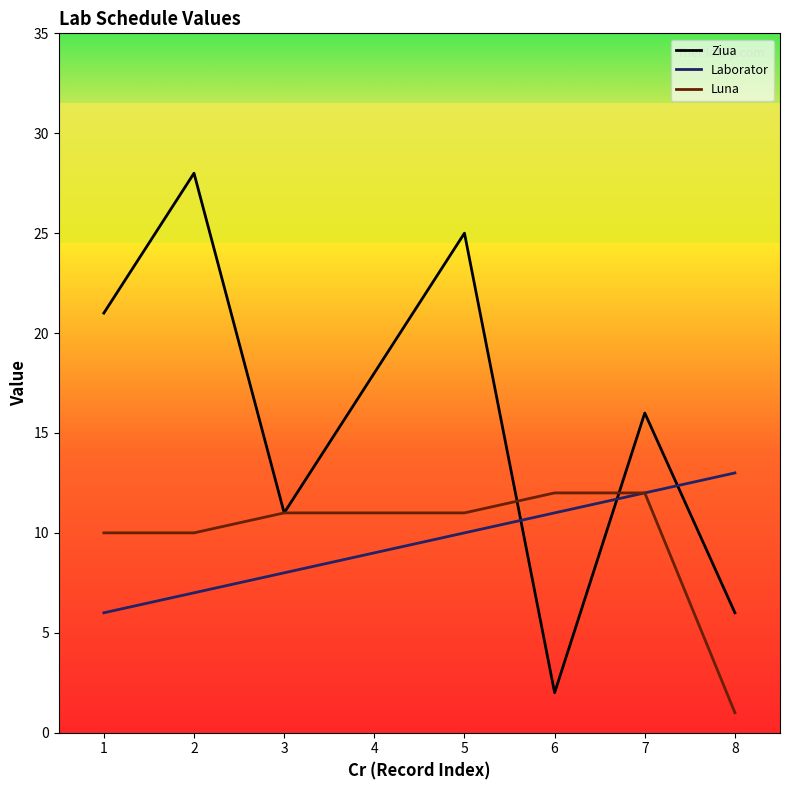

Is it true that Luna equals 6 at 7?

False